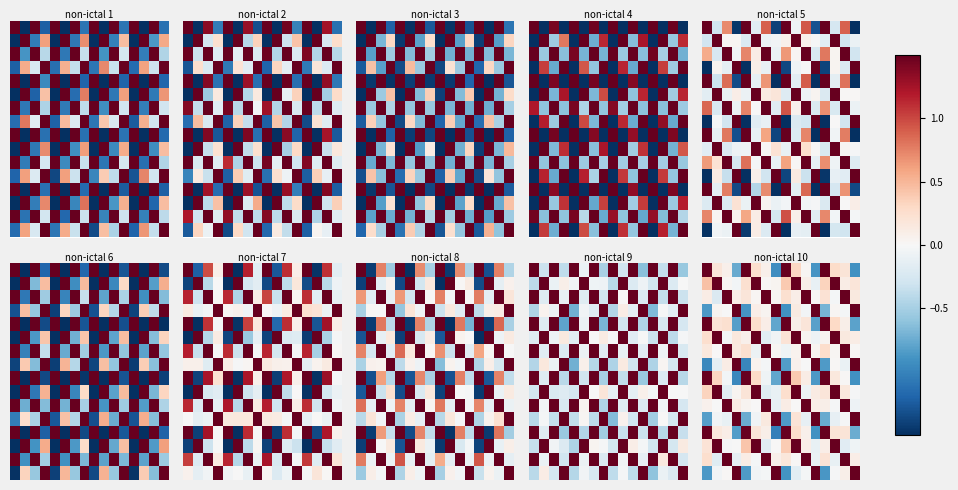

What is the spread (max minus min) of values at 1?

6.0